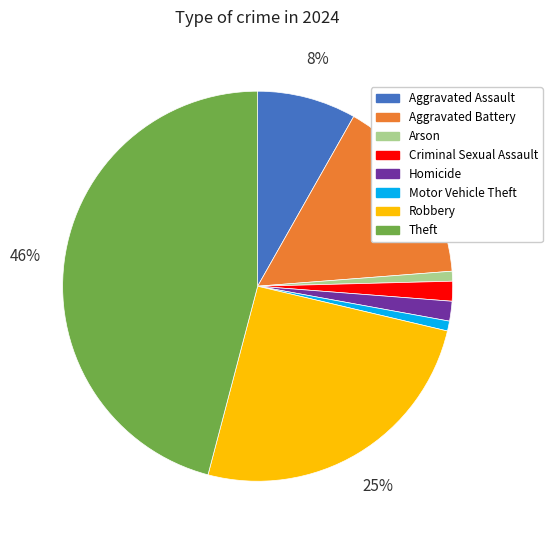

To the nearest percent, what is the average slice percentage?

12%